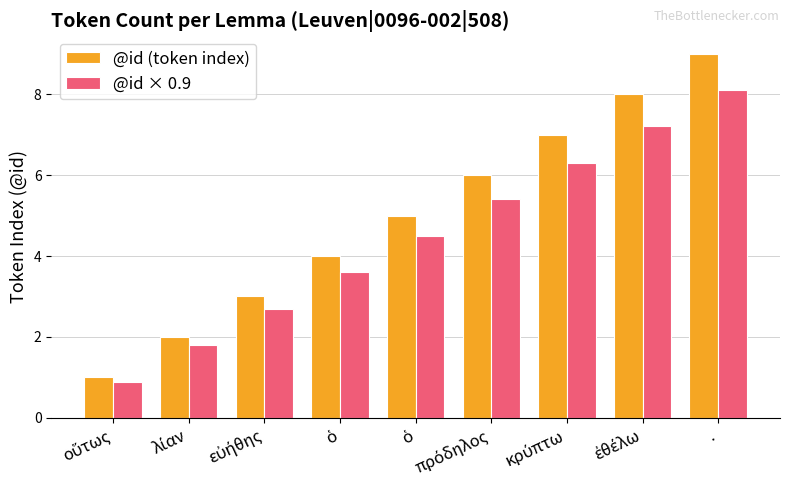

Reading left to right, extract all data points from this chart.

@id (token index): οὕτως=1.0	λίαν=2.0	εὐήθης=3.0	ὁ=4.0	ὁ=5.0	πρόδηλος=6.0	κρύπτω=7.0	ἐθέλω=8.0	.=9.0
@id × 0.9: οὕτως=0.9	λίαν=1.8	εὐήθης=2.7	ὁ=3.6	ὁ=4.5	πρόδηλος=5.4	κρύπτω=6.3	ἐθέλω=7.2	.=8.1